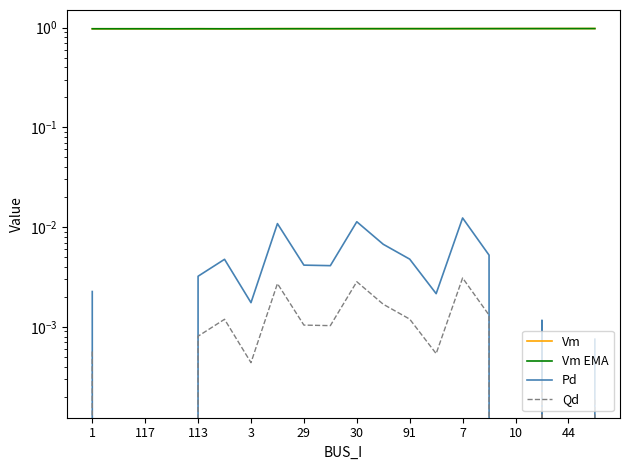

Between 13 and 30, which is larger?

13